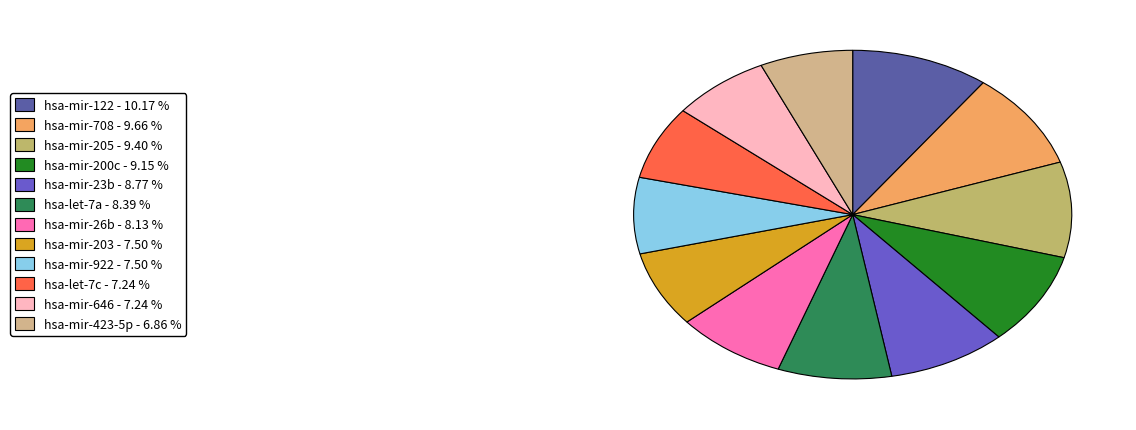

Count the number of slices in the pie.

12